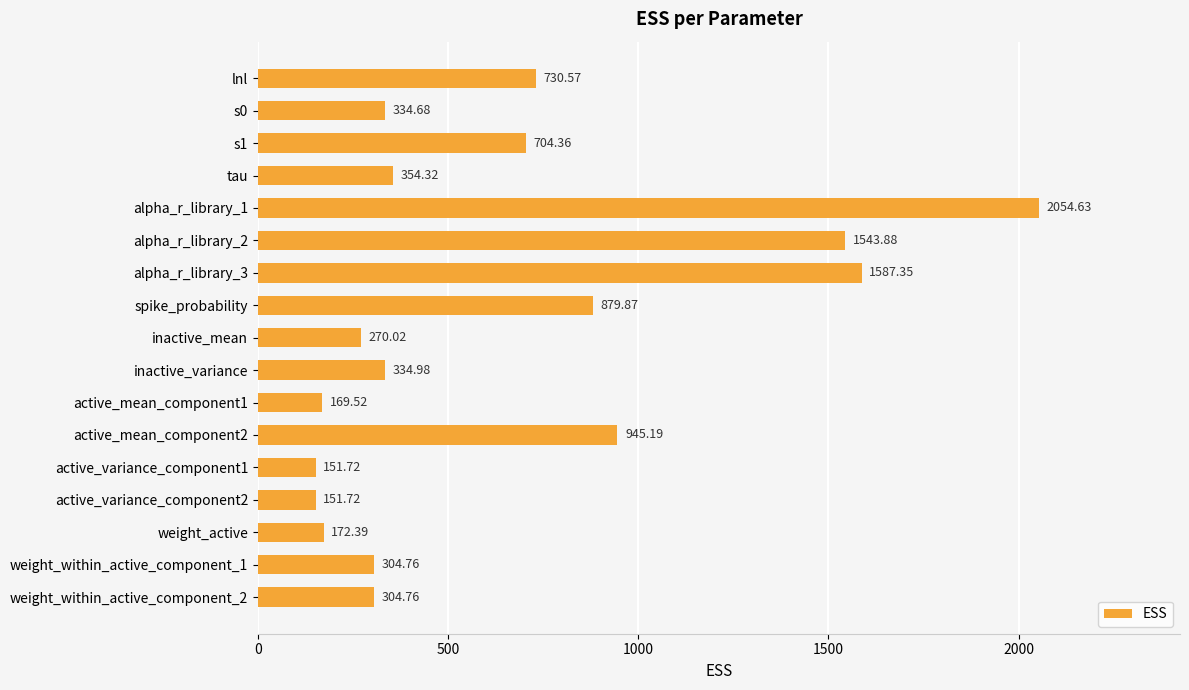

What is the sum of the values at s1 and inactive_variance?

1039.3